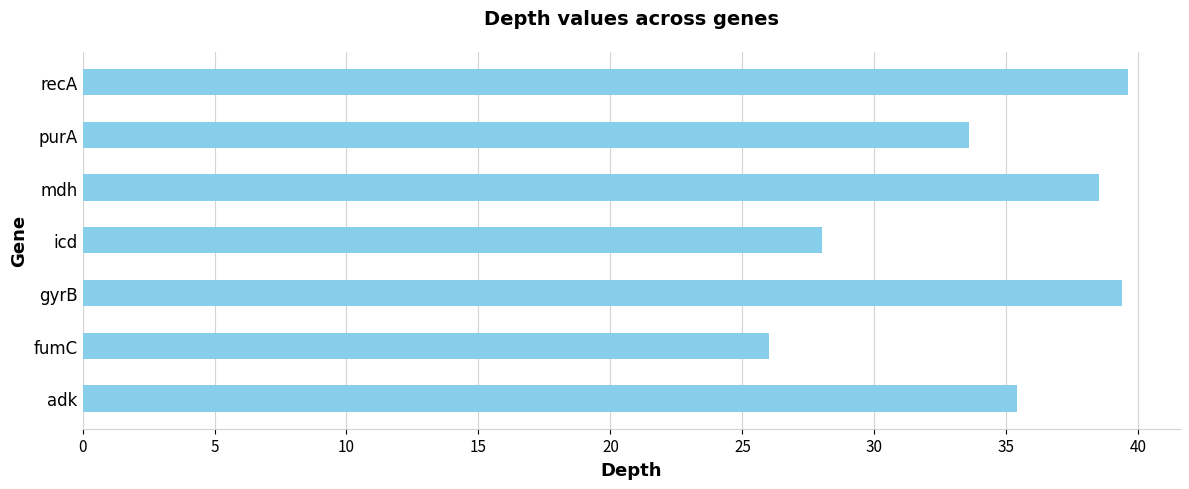

Reading bottom to top, transcribe all the data shown in this chart.

35.4	26.0	39.4	28.0	38.5	33.6	39.6